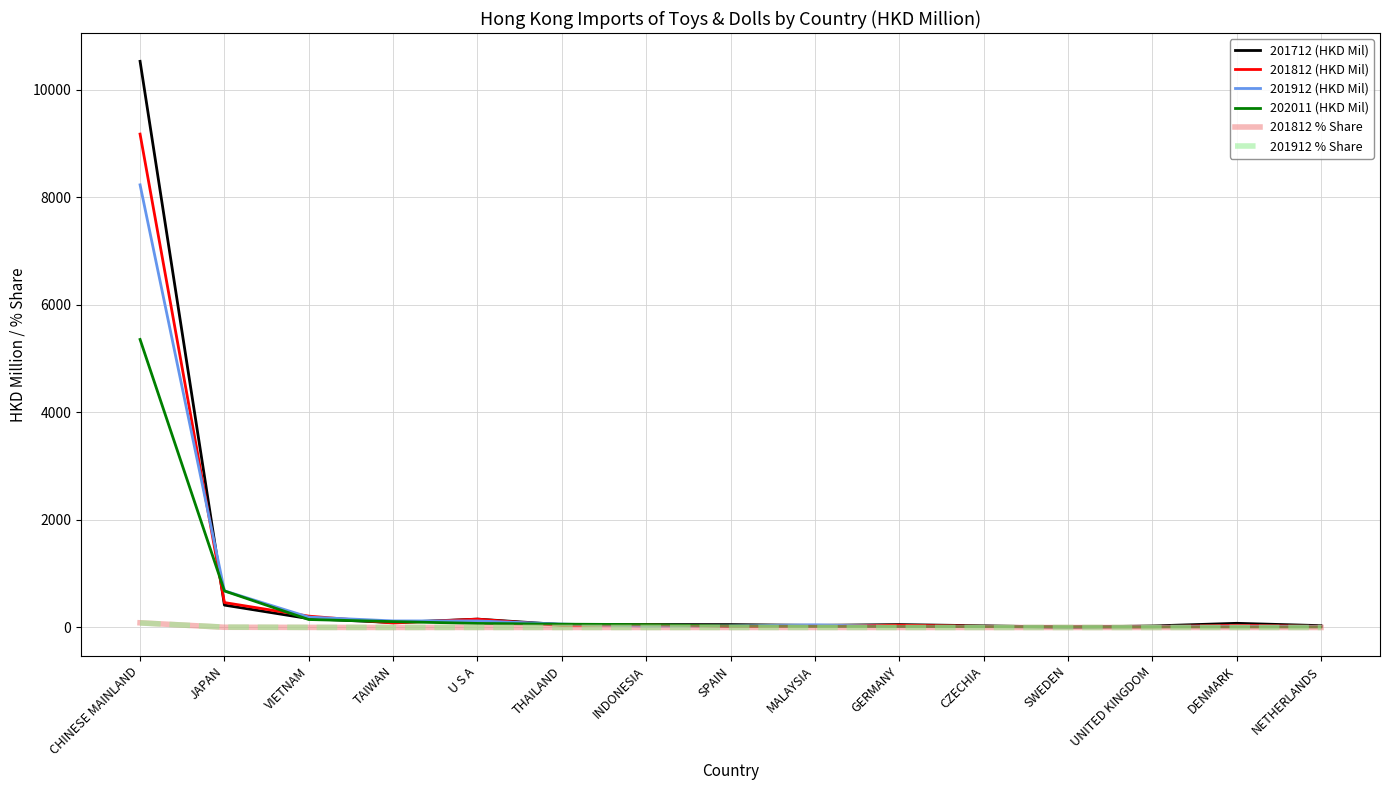

True or false: 201912 (HKD Mil) has a value of 121.4 at U S A.

True